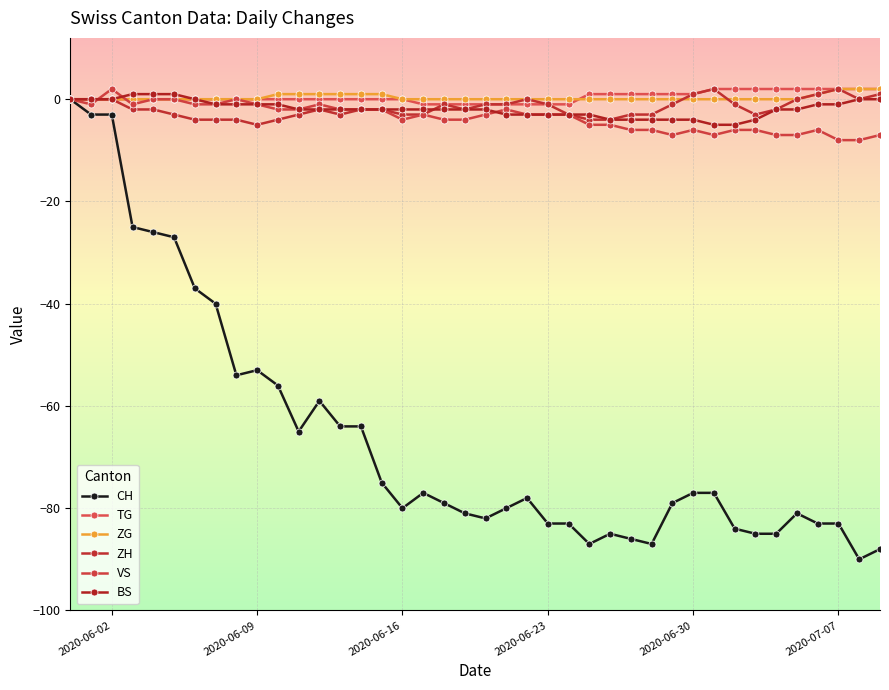

True or false: TG and CH intersect in this chart.

False